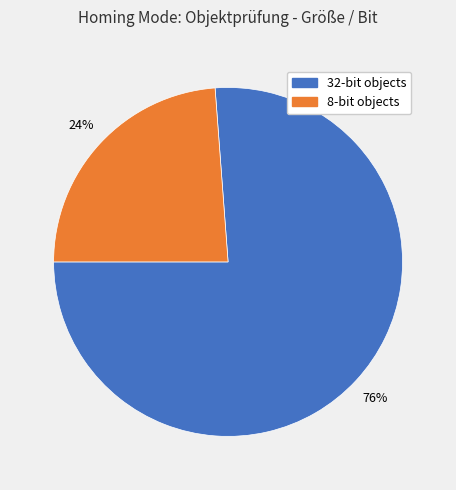

To the nearest percent, what is the average slice percentage?

50%